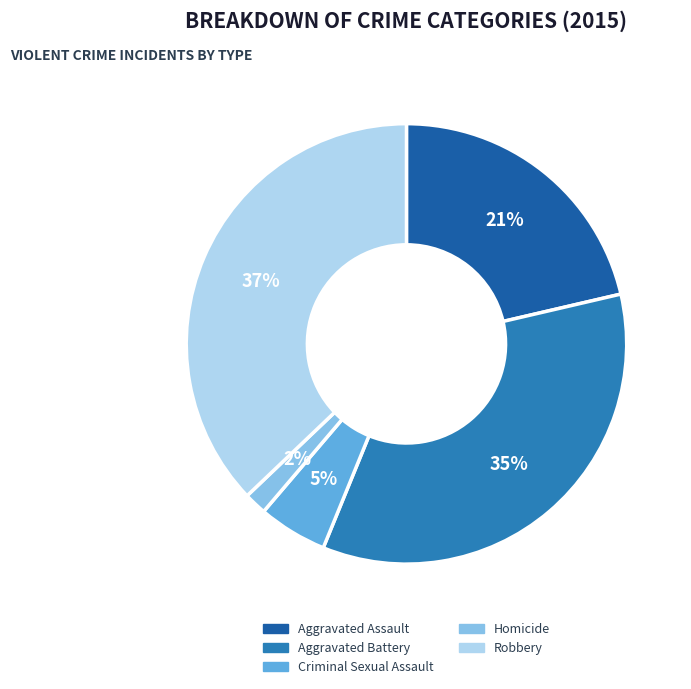

To the nearest percent, what portion does Aggravated Assault represent?

21%